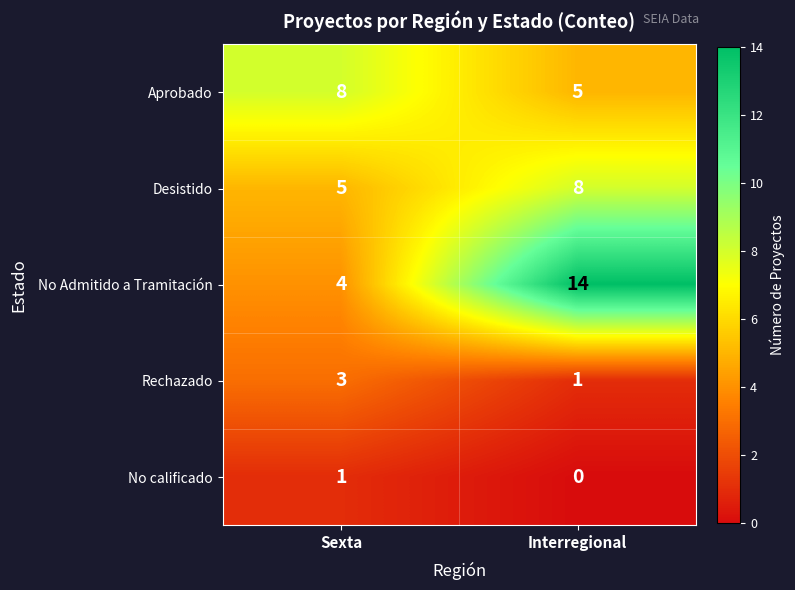

The value of Rechazado at Interregional is 2. True or false?

False